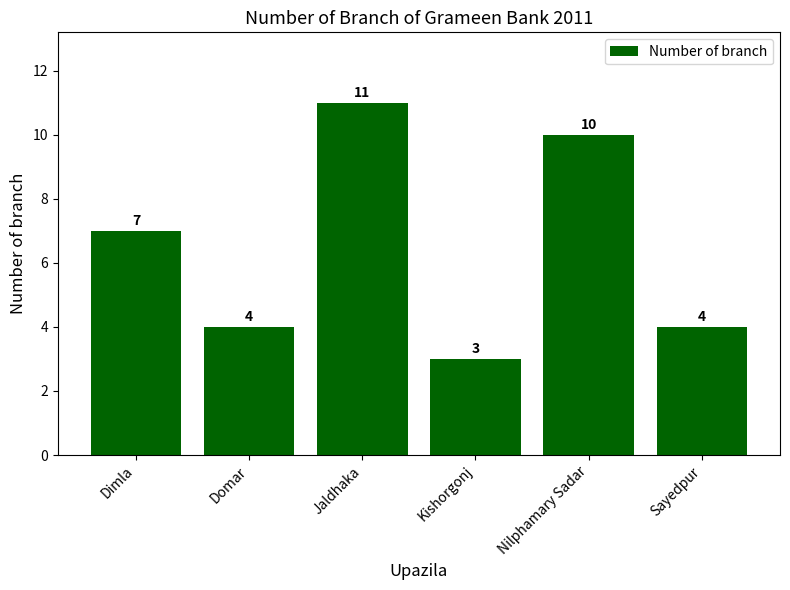

What is the value of the 3rd bar from the left?

11